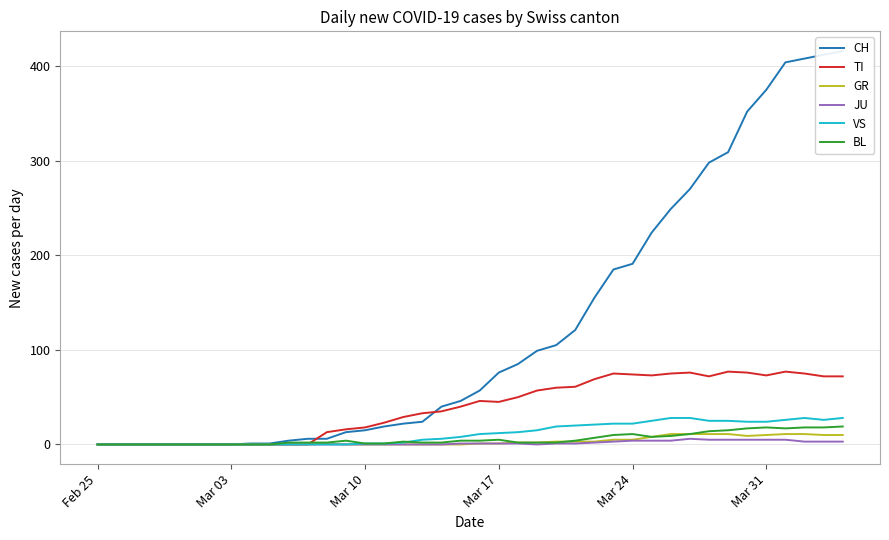

How many interior local peaks does the BL series have?

5